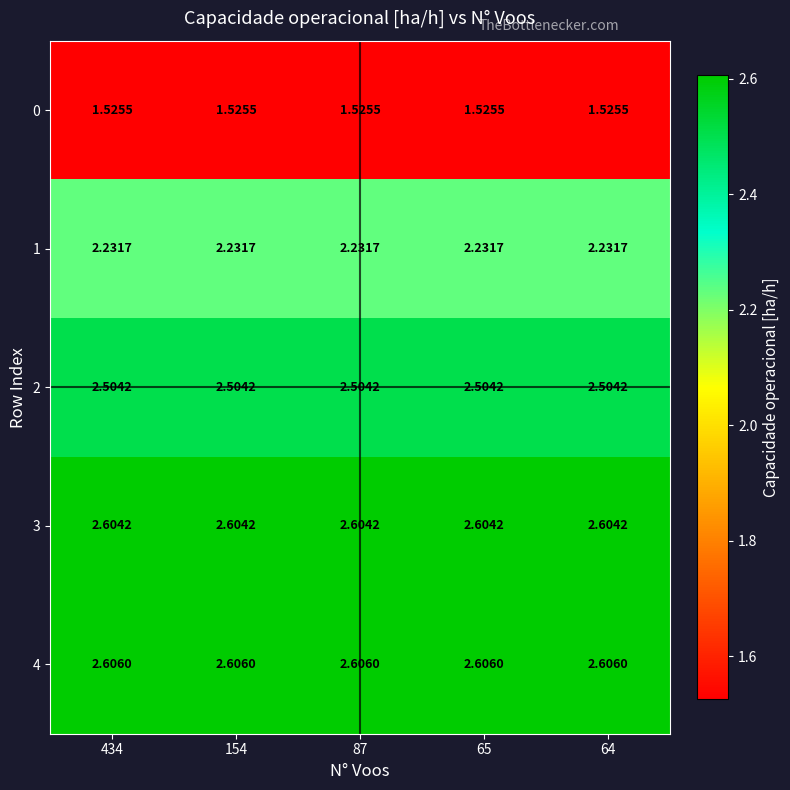

What is the spread (max minus min) of values at 154?

1.1